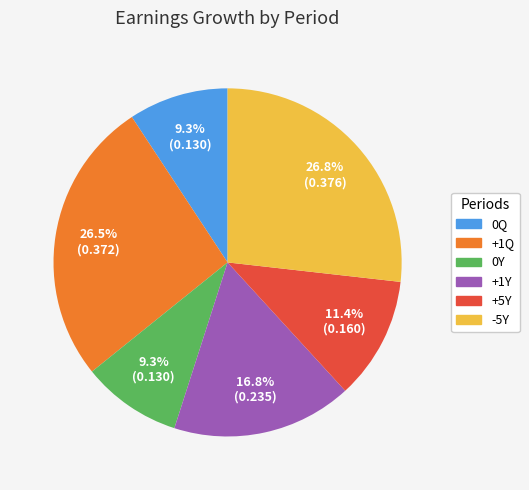

Which has a higher value, 0Q or +5Y?

+5Y